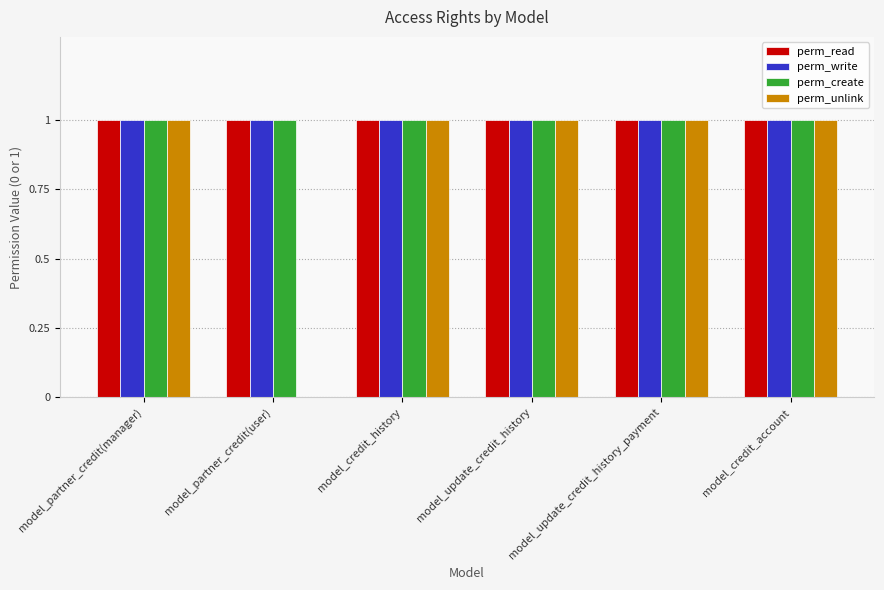

What is the total value across all series at model_partner_credit(user)?

3